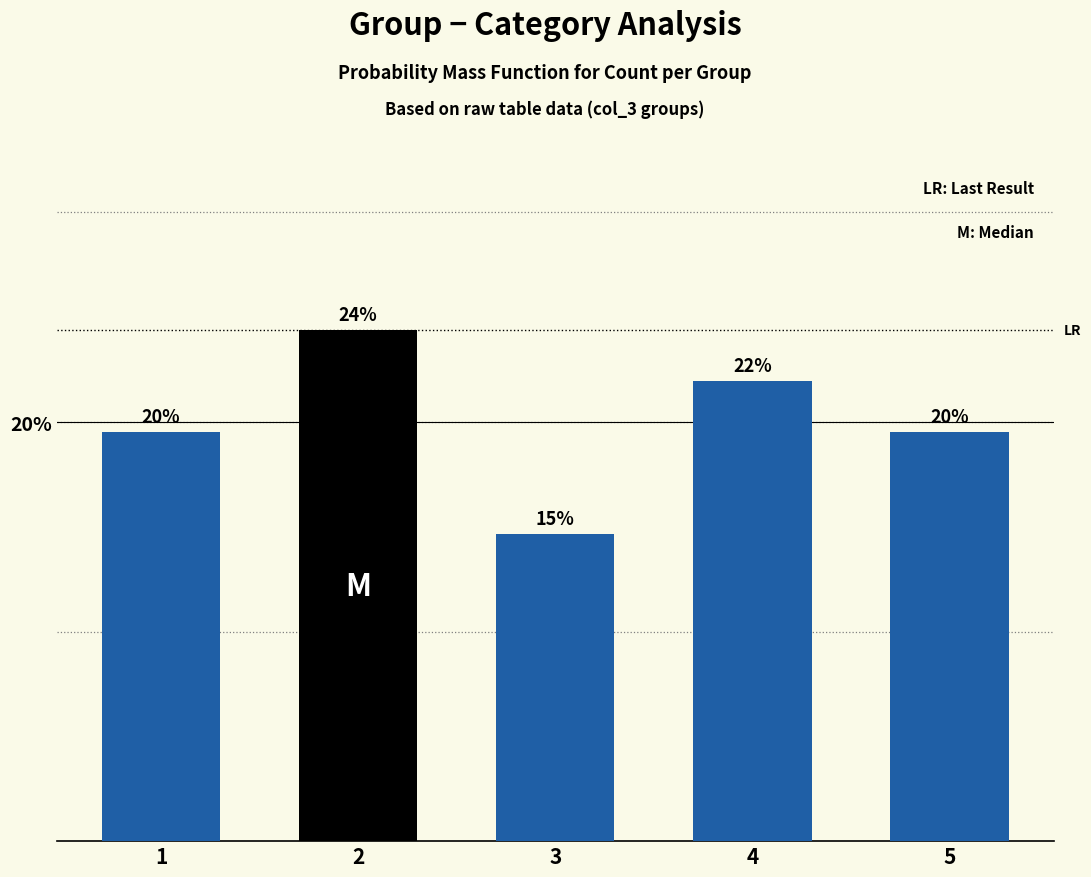

How many bars are there in total?

5